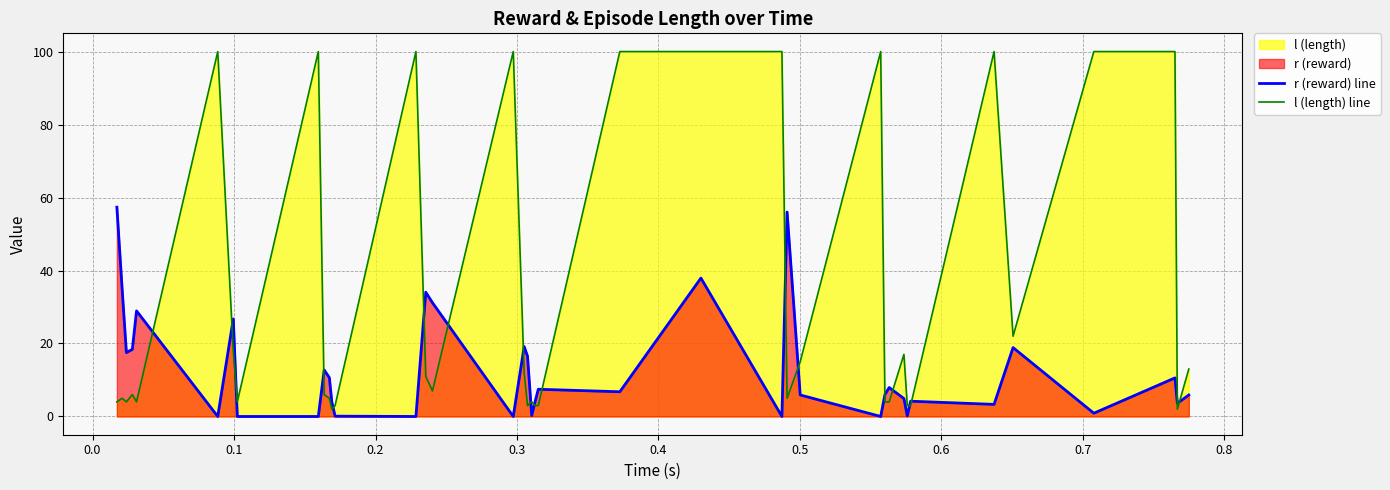

Reading left to right, list all the values displayed in this chart.

r (reward) line: 57.4	34.9	17.5	18.4	28.9	0.0	26.7	0.0	0.0	12.7	10.6	4.0	0.1	0.0	34.1	31.2	0.0	19.2	16.6	0.3	4.0	7.5	6.8	37.9	0.0	56.0	5.9	0.0	6.1	7.9	4.9	0.2	4.2	3.3	18.9	0.9	10.6	3.6	5.9
l (length) line: 4.0	5.0	4.0	6.0	4.0	100.0	18.0	4.0	100.0	6.0	5.0	2.0	3.0	100.0	11.0	7.0	100.0	12.0	3.0	4.0	3.0	3.0	100.0	100.0	100.0	5.0	15.0	100.0	4.0	4.0	17.0	3.0	3.0	100.0	22.0	100.0	100.0	2.0	13.0